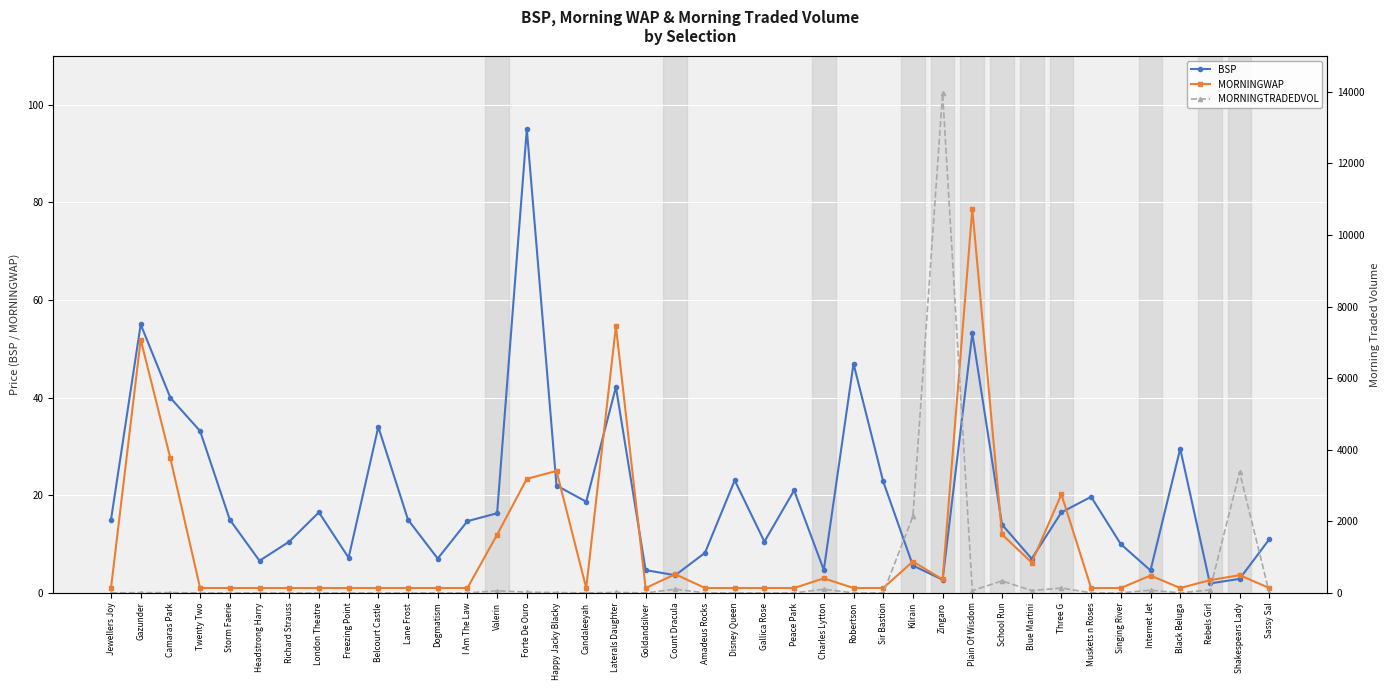

At which category is the sum across all series the highest?

Zingaro